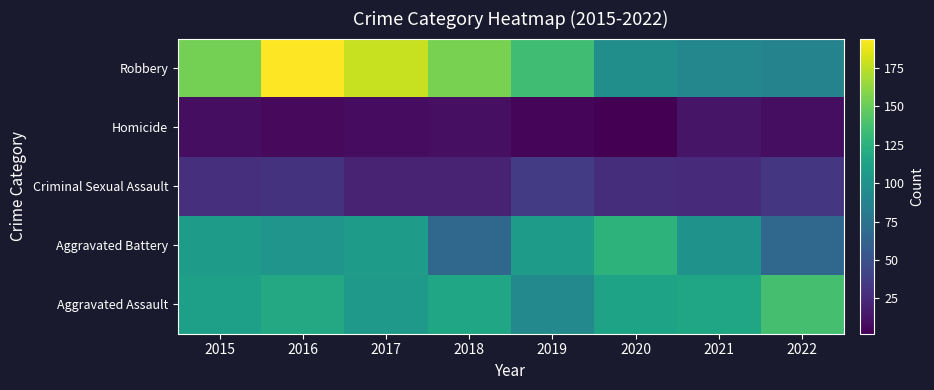

At which category does the chart reach its peak across all series?

2016